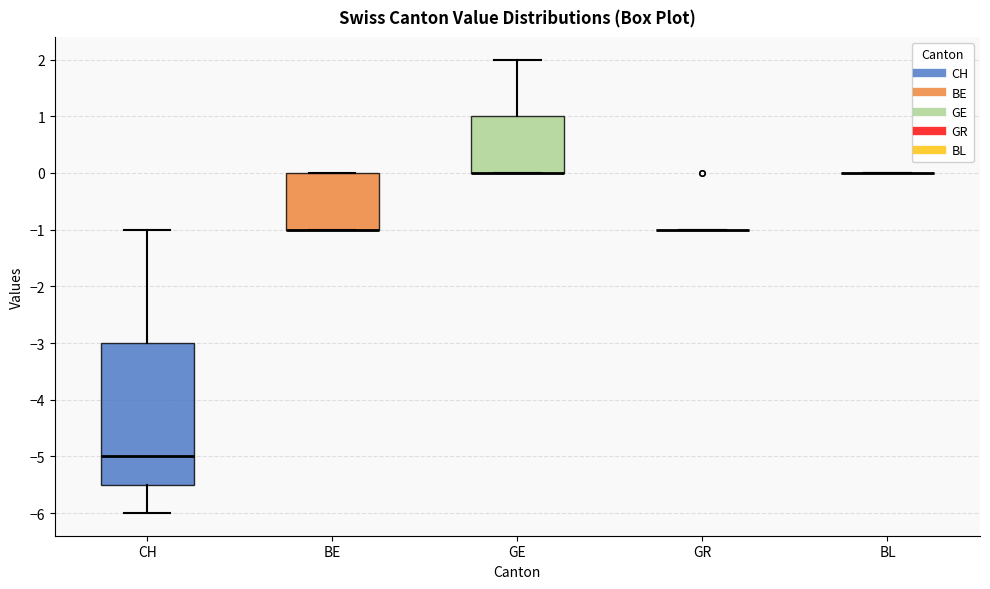

Where does the upper whisker of the box for GE end on the y-axis? The values are not printed on the chart, so give them approximately, as read against the axis.

2.0